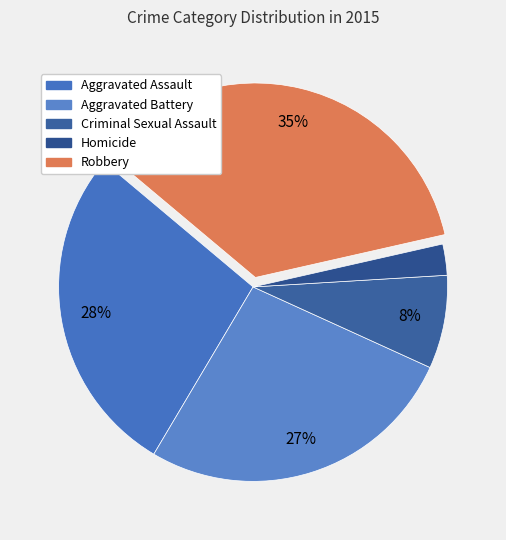

Which has a higher value, Robbery or Homicide?

Robbery